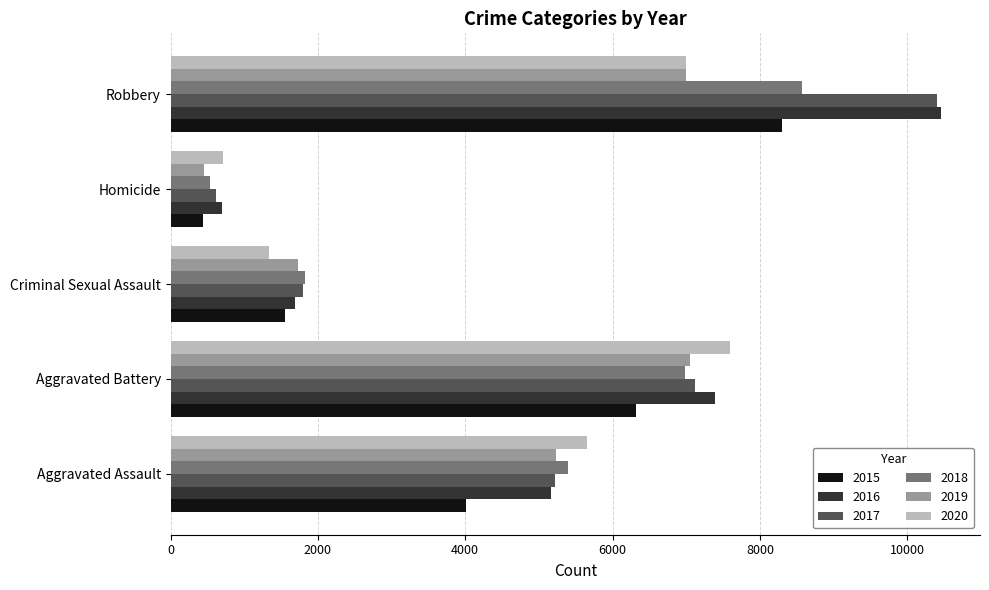

The value of 2017 at Aggravated Battery is 7117. True or false?

True